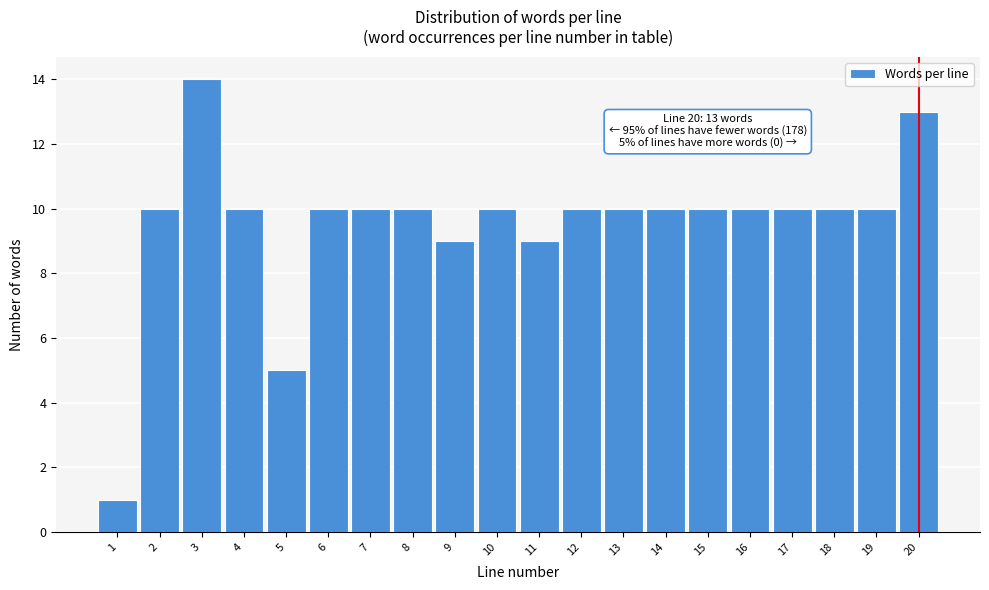

Reading left to right, what are all the values shown in this chart?

1	10	14	10	5	10	10	10	9	10	9	10	10	10	10	10	10	10	10	13